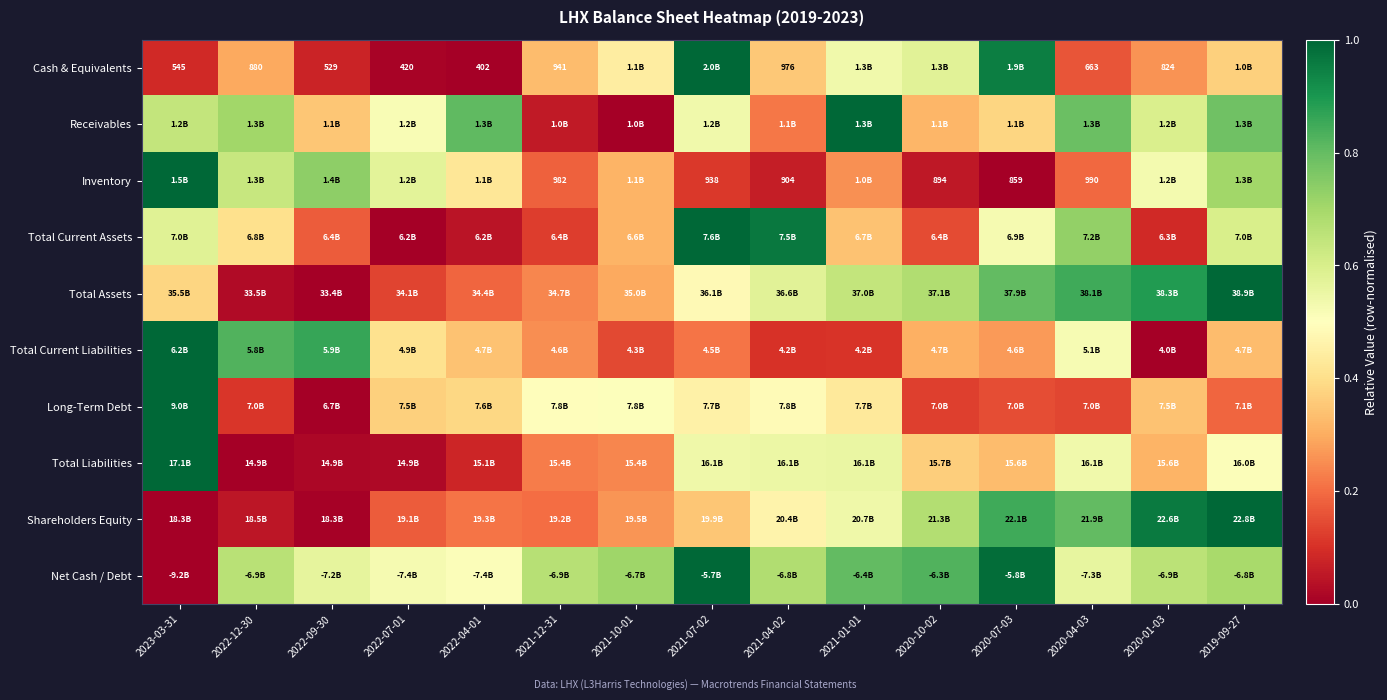

How many values in the Total Assets series exceed 0?

14